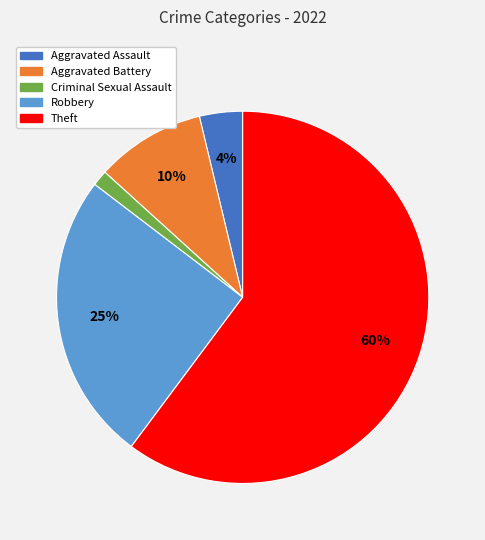

To the nearest percent, what is the average slice percentage?

20%